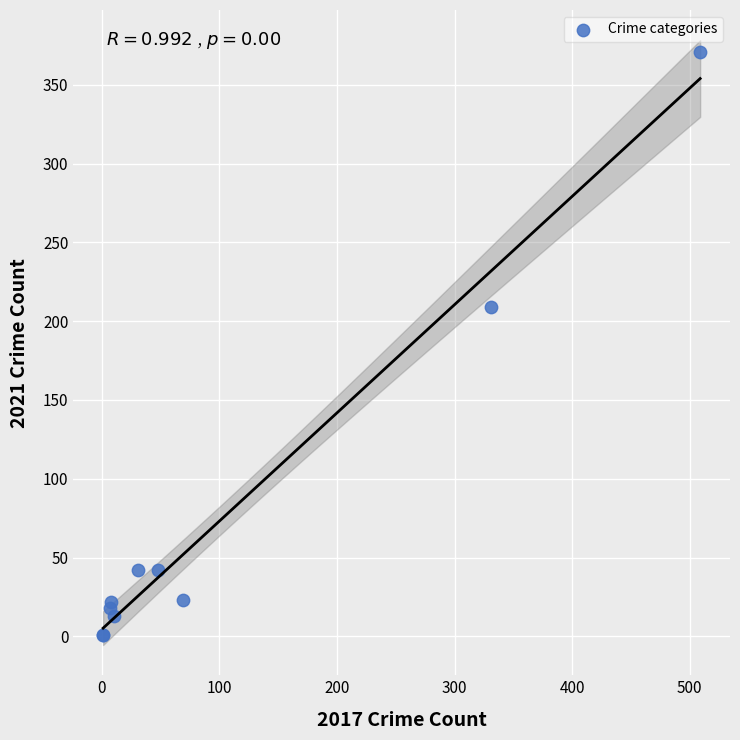

What Y value in the scatter plot is closest to 186?

209